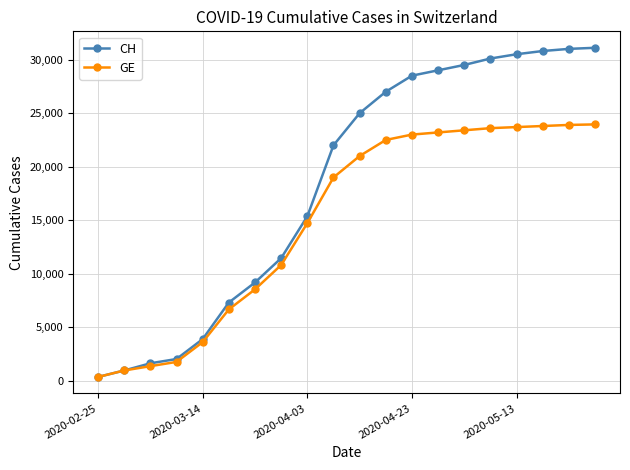

List the series in order of their overall mean, lowest first.

GE, CH